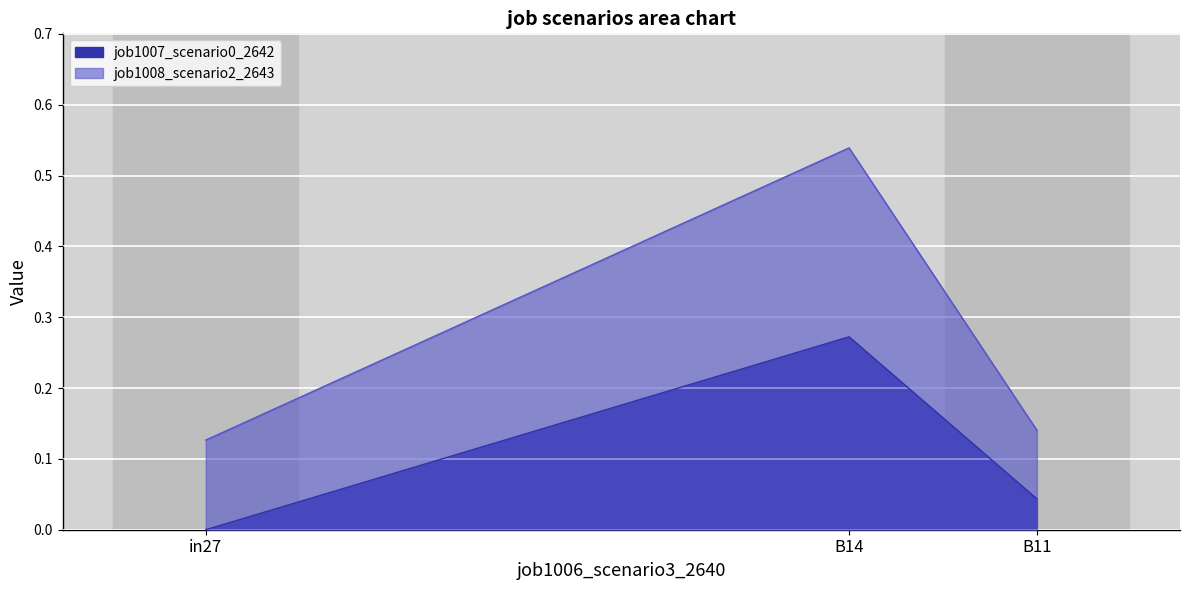

What is the value of the job1008_scenario2_2643 point at the 1st from the left?

0.1